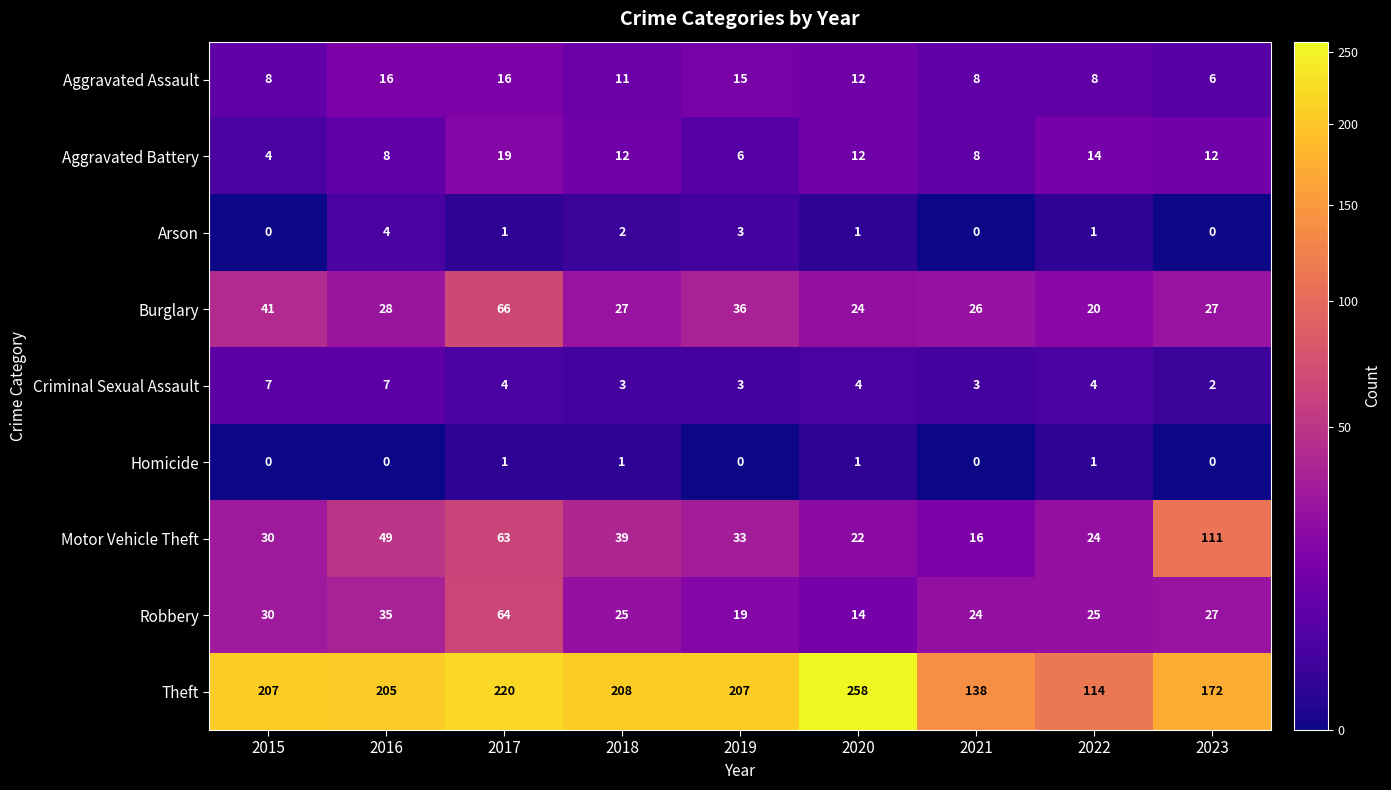

What is the difference between the second highest and minimum values in the Arson series?

3